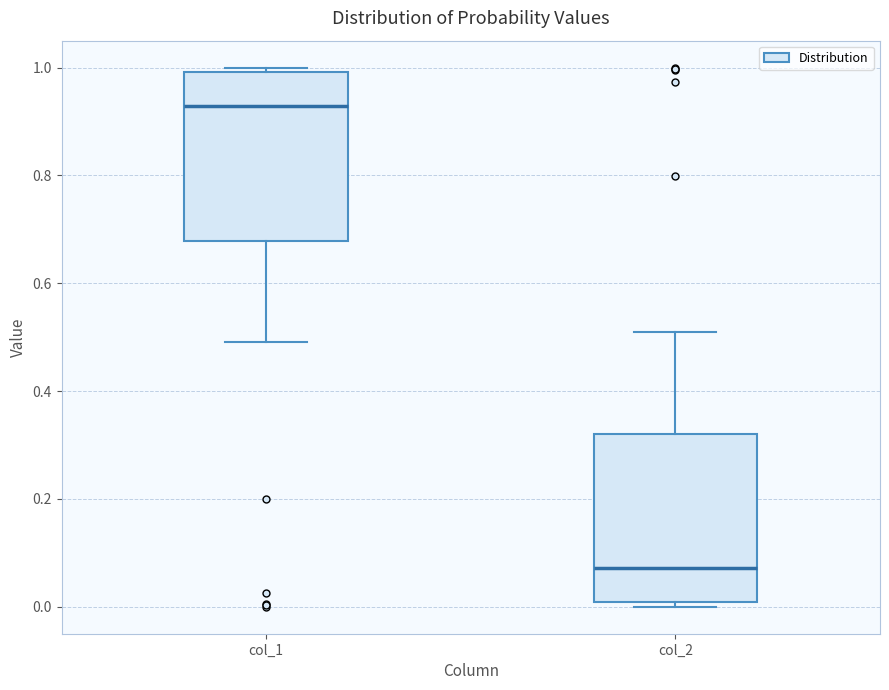

Which box has the lowest median line?

col_2